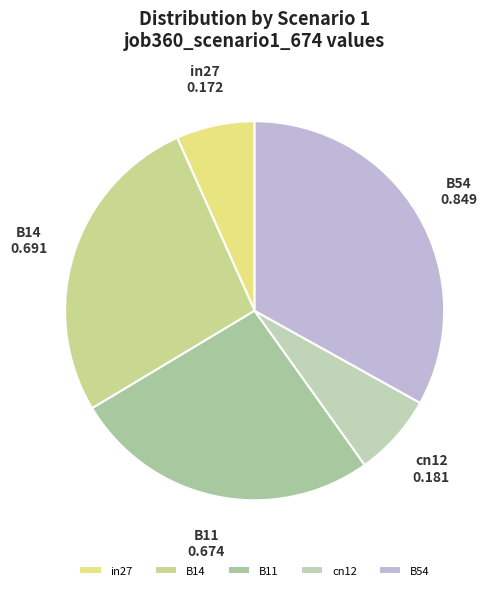

Which category has the biggest portion of the pie?

B54